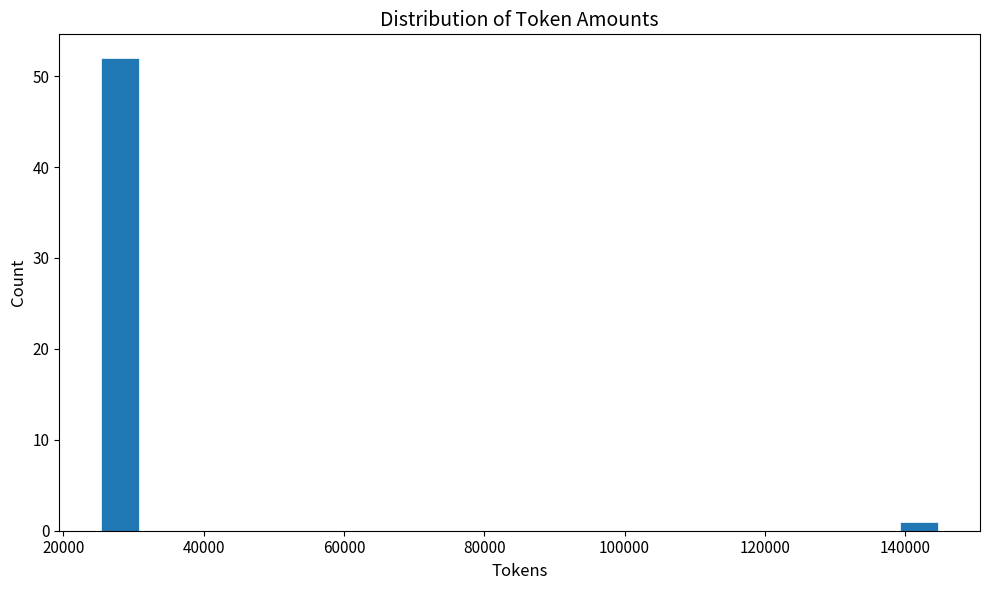

Around what value on the x-axis is the tallest bar? Give the approximate position of its centre, as read against the axis.

28000